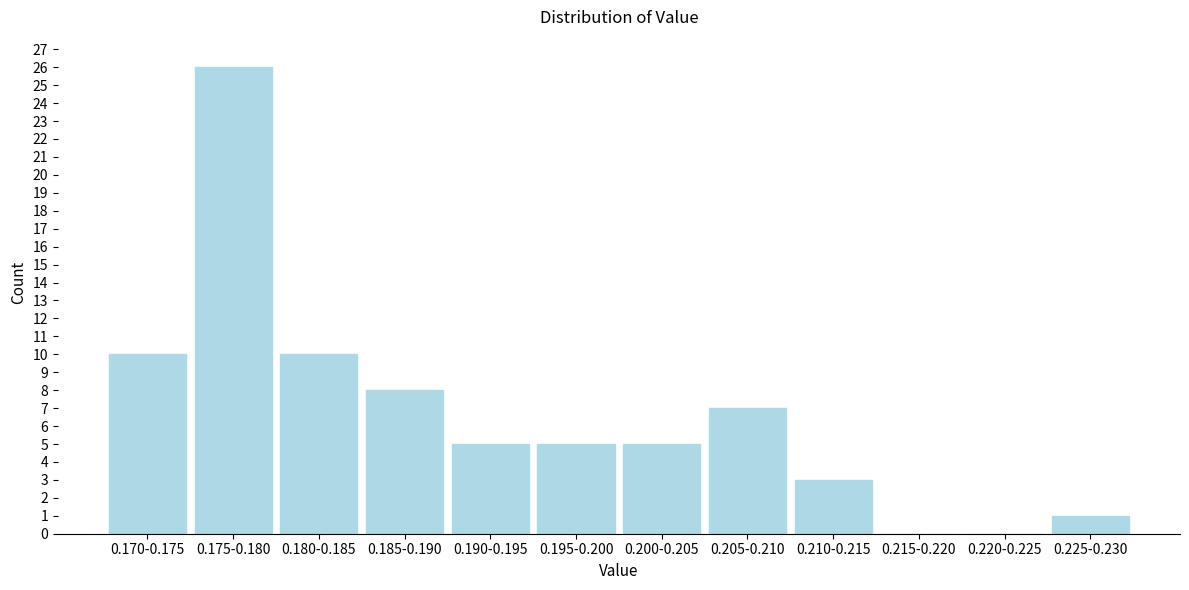

Reading right to left, what are all the values shown in this chart?

0.225-0.230=1	0.220-0.225=0	0.215-0.220=0	0.210-0.215=3	0.205-0.210=7	0.200-0.205=5	0.195-0.200=5	0.190-0.195=5	0.185-0.190=8	0.180-0.185=10	0.175-0.180=26	0.170-0.175=10